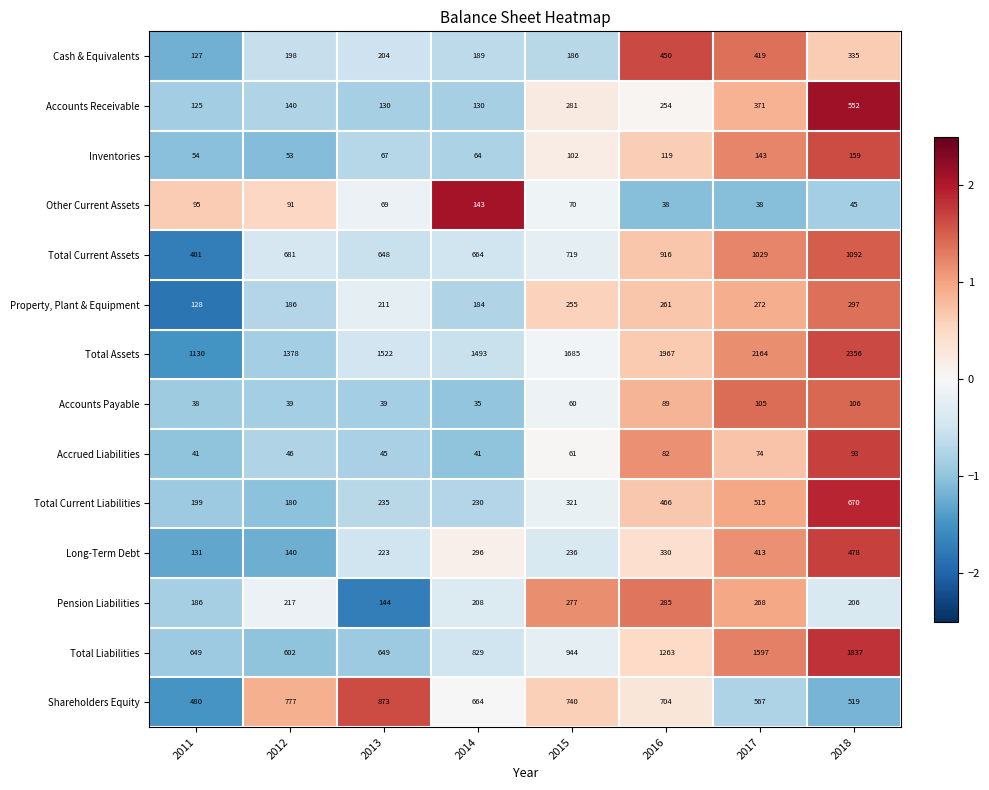

Is it true that Total Current Liabilities equals 235 at 2013?

True